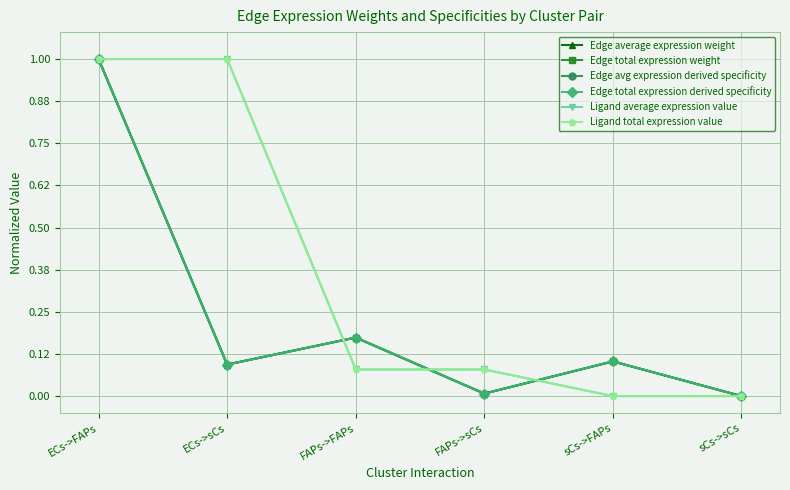

Does the chart have visible grid lines?

Yes